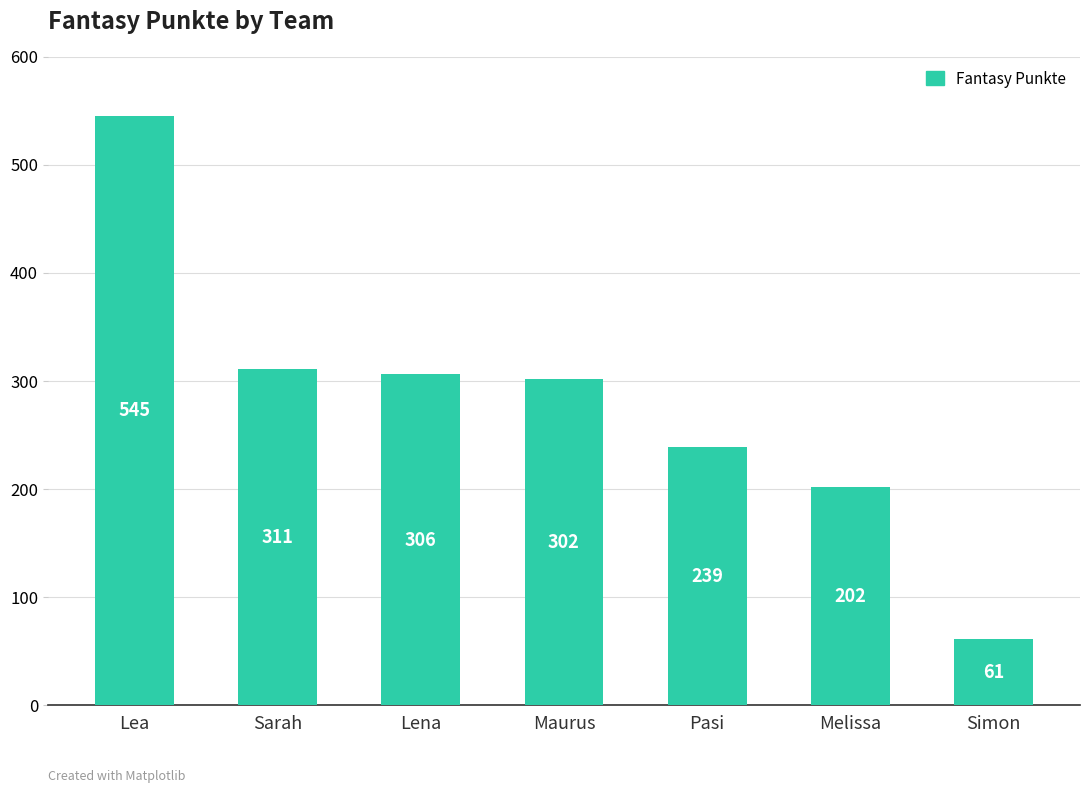

Reading left to right, list all the values displayed in this chart.

Lea=545	Sarah=311	Lena=306	Maurus=302	Pasi=239	Melissa=202	Simon=61